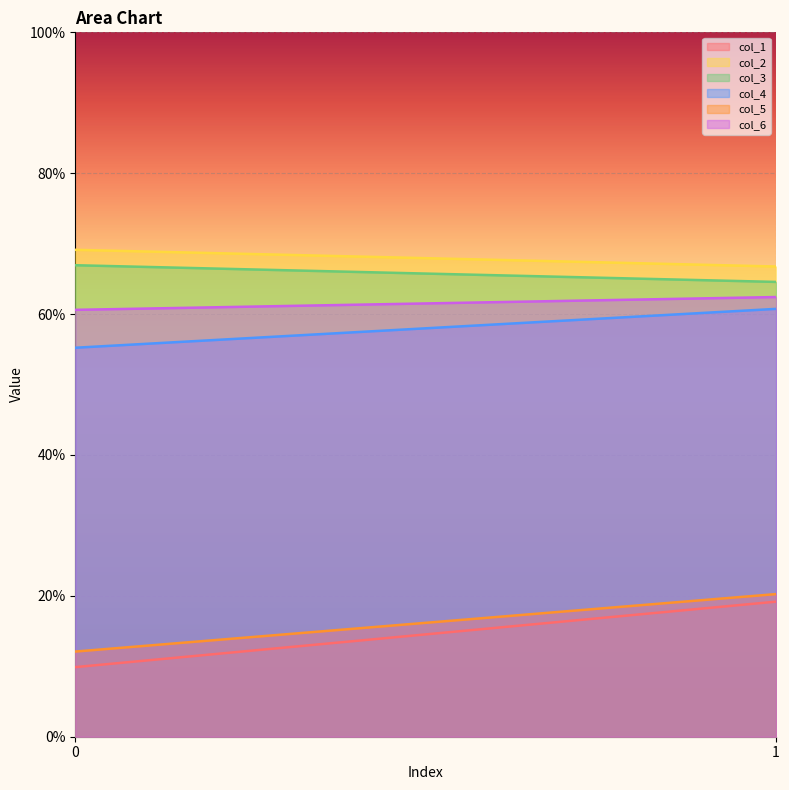

What is the value of the col_6 point at the 1st from the left?

60.6